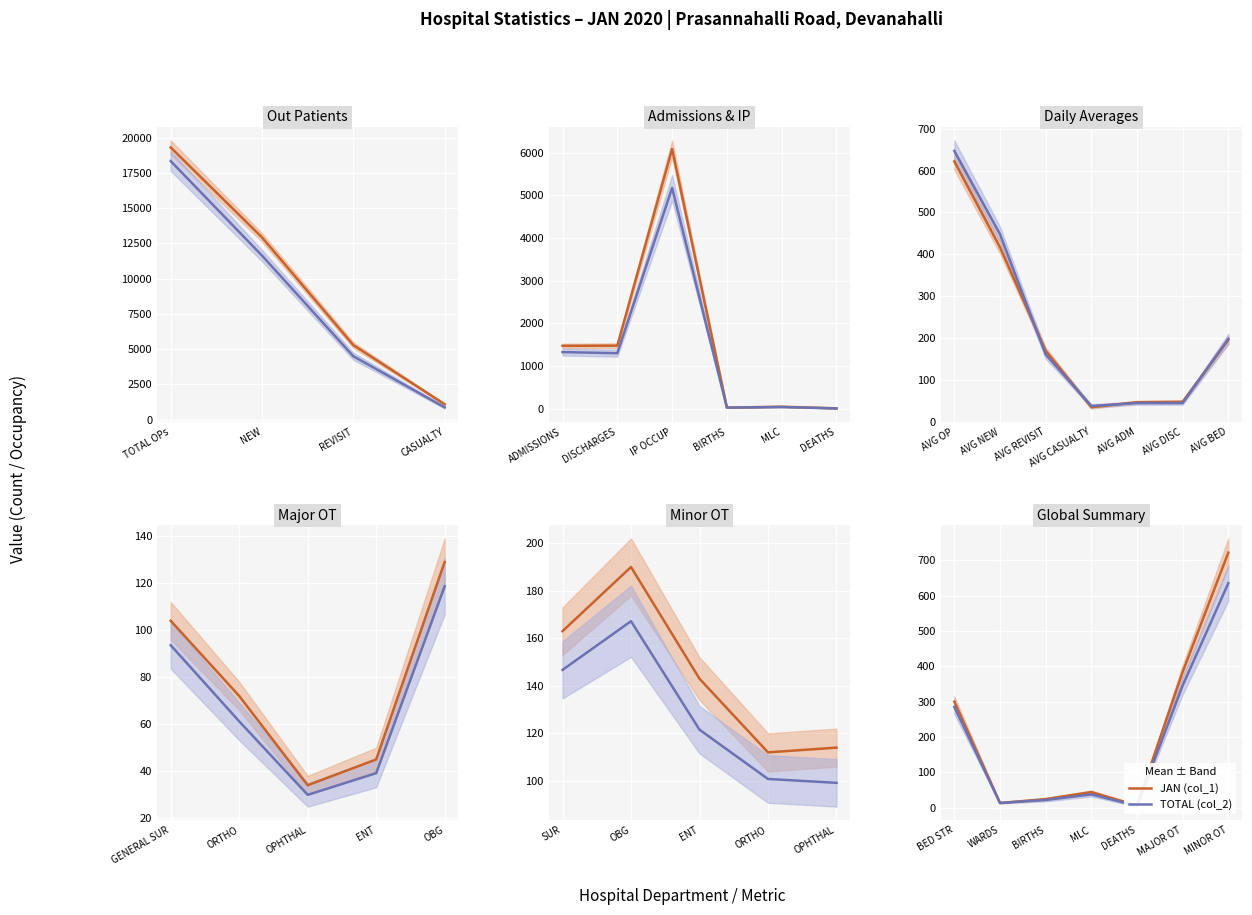

What is the smallest value displayed?

4.8